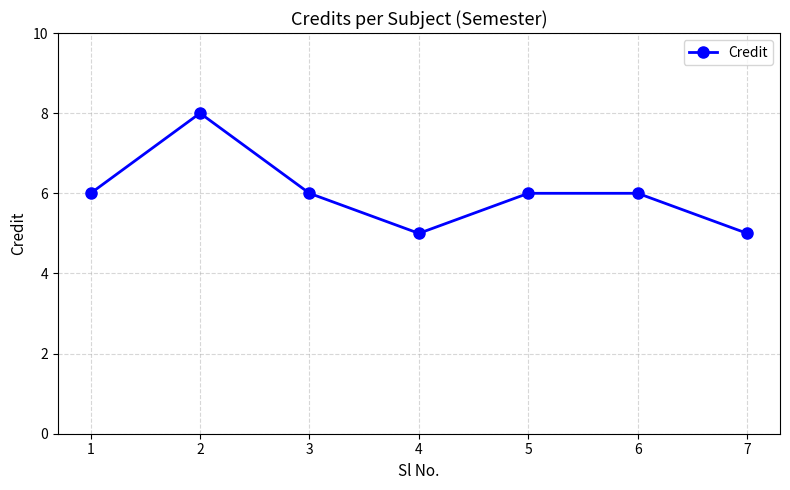

Reading right to left, what are all the values shown in this chart?

7=5	6=6	5=6	4=5	3=6	2=8	1=6